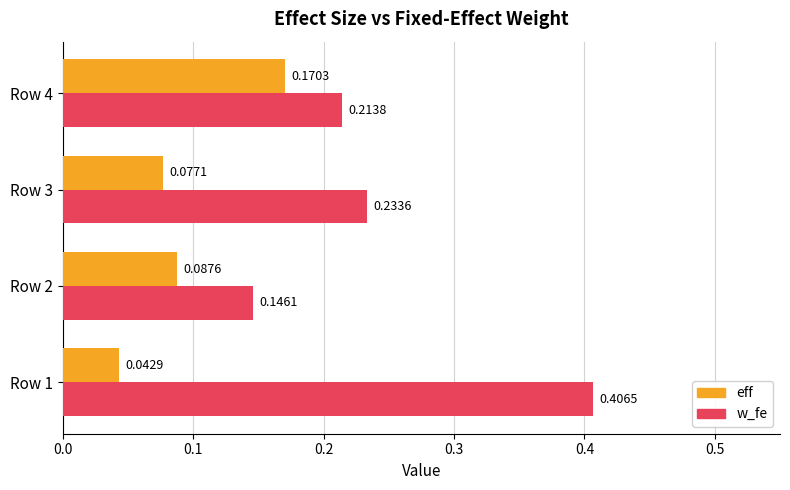

Which series changed the most between Row 1 and Row 2?

w_fe